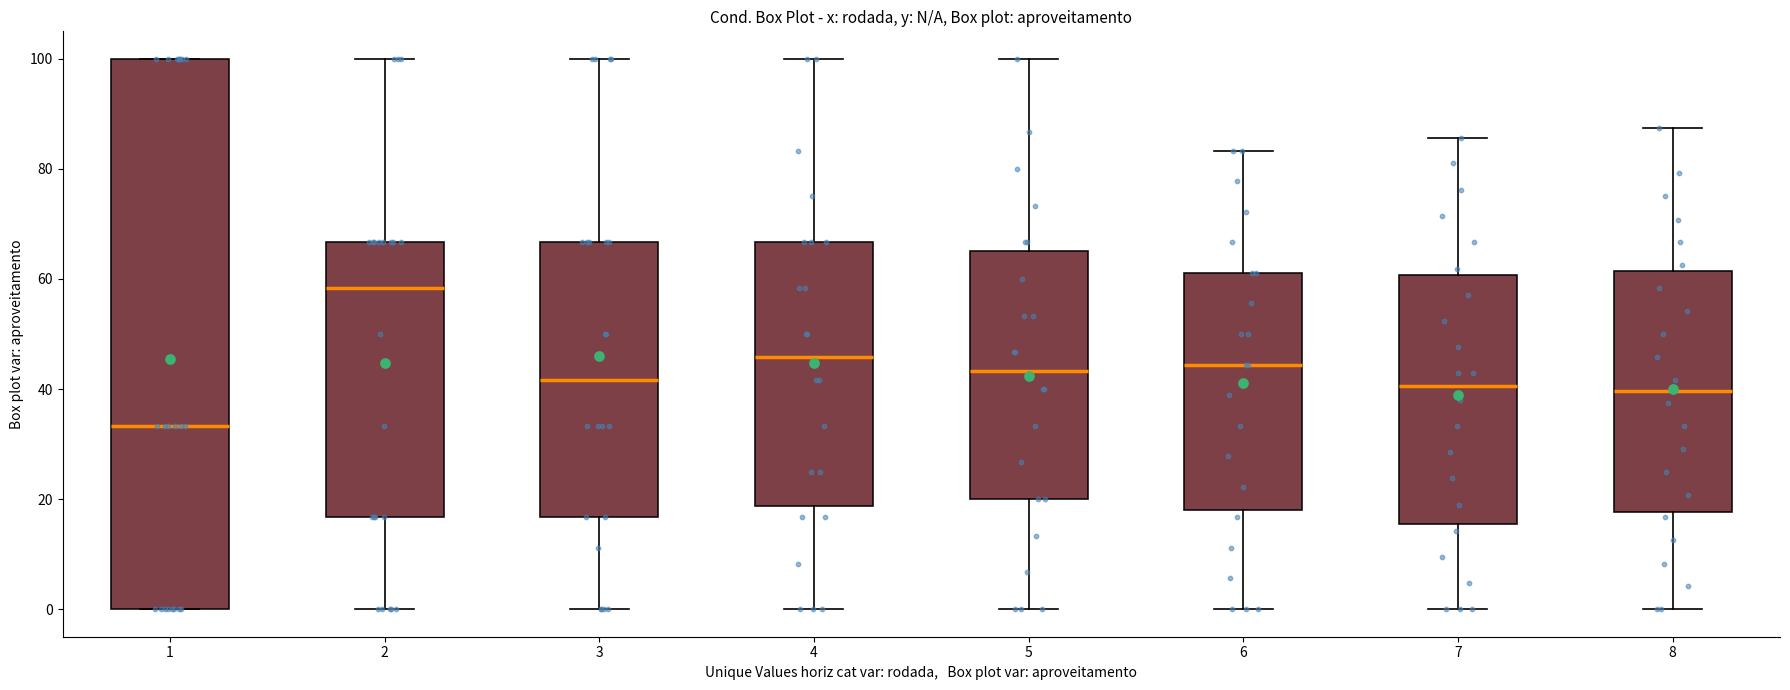

Reading left to right, read every box against the y-axis: the position of its median line, the range the box covers, and the ends of its whiskers. The values are not printed on the chart, so give them approximately, as read against the axis.

1: median 34, box 0 to 100, whiskers 0 to 100
2: median 58, box 16 to 66, whiskers 0 to 100
3: median 42, box 16 to 66, whiskers 0 to 100
4: median 46, box 18 to 66, whiskers 0 to 100
5: median 44, box 20 to 66, whiskers 0 to 100
6: median 44, box 18 to 62, whiskers 0 to 84
7: median 40, box 16 to 60, whiskers 0 to 86
8: median 40, box 18 to 62, whiskers 0 to 88